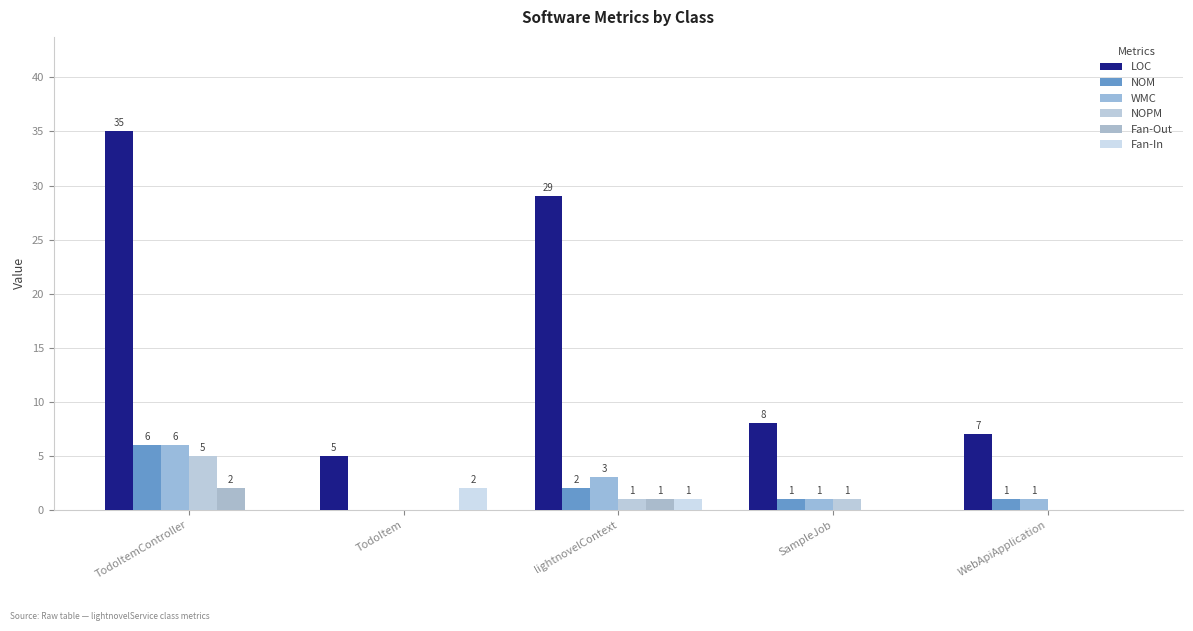

List the labels in order of WMC value, largest first.

TodoItemController, lightnovelContext, SampleJob, WebApiApplication, TodoItem